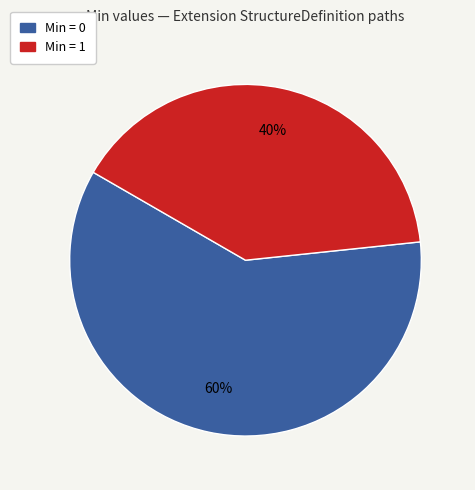

How many slices are in this pie chart?

2